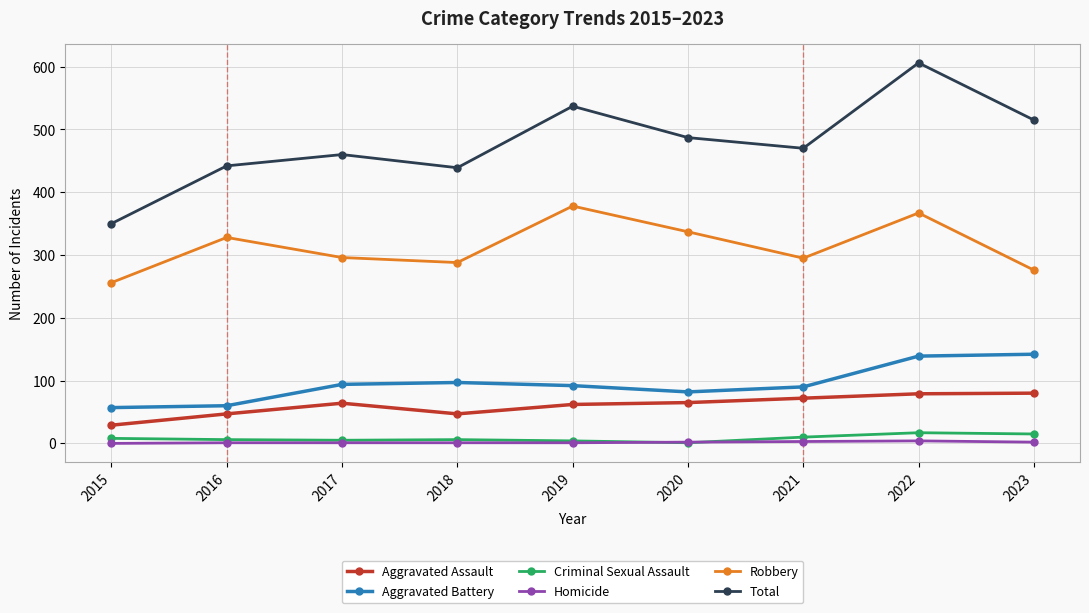

True or false: Aggravated Battery has more than 0 points higher than both neighbors.

True